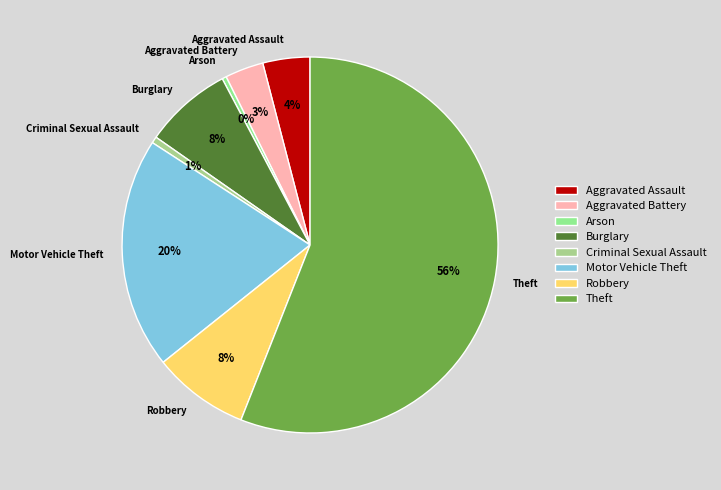

To the nearest percent, what portion does Criminal Sexual Assault represent?

1%